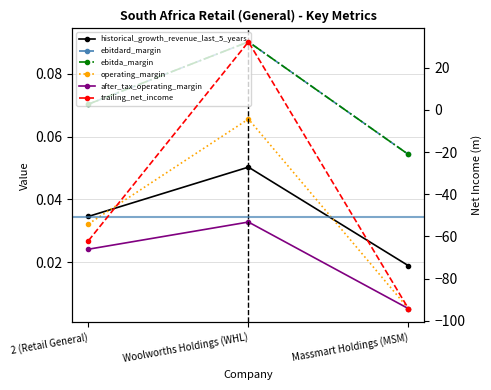

What is the difference between the highest and lowest values at Massmart Holdings (MSM)?

94.3